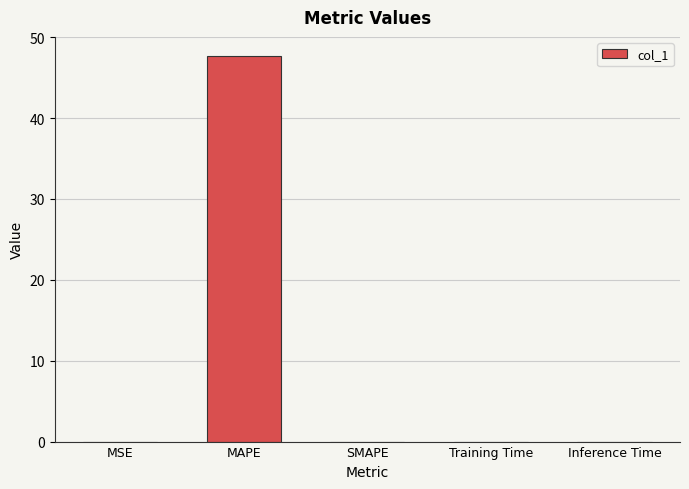

True or false: the data shows 47.7 at MAPE.

True